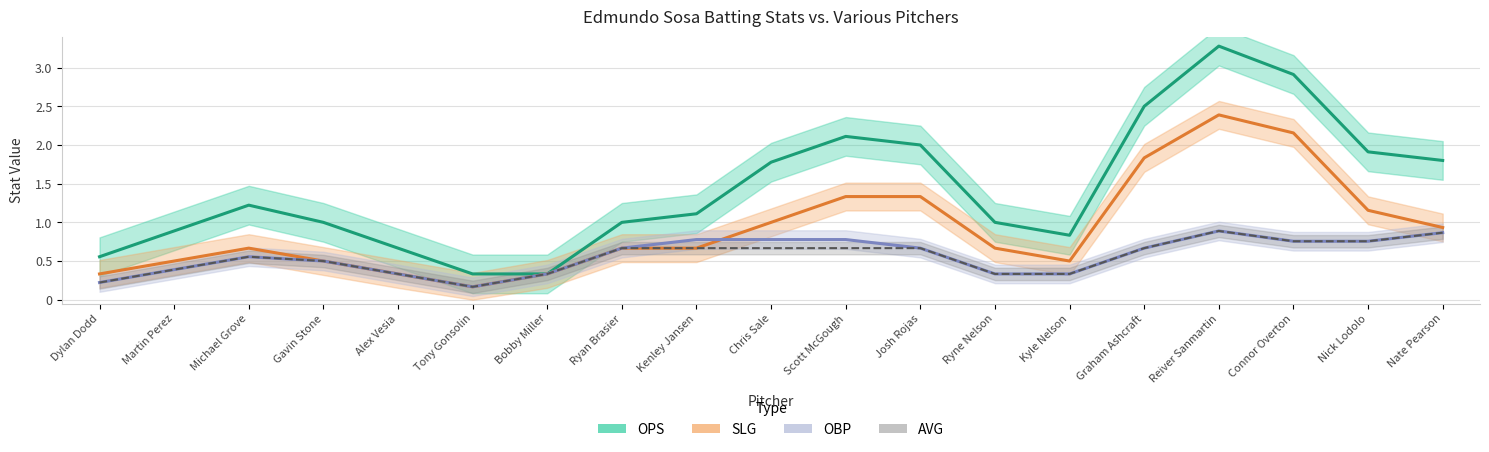

Which series has the largest range (max minus min)?

OPS